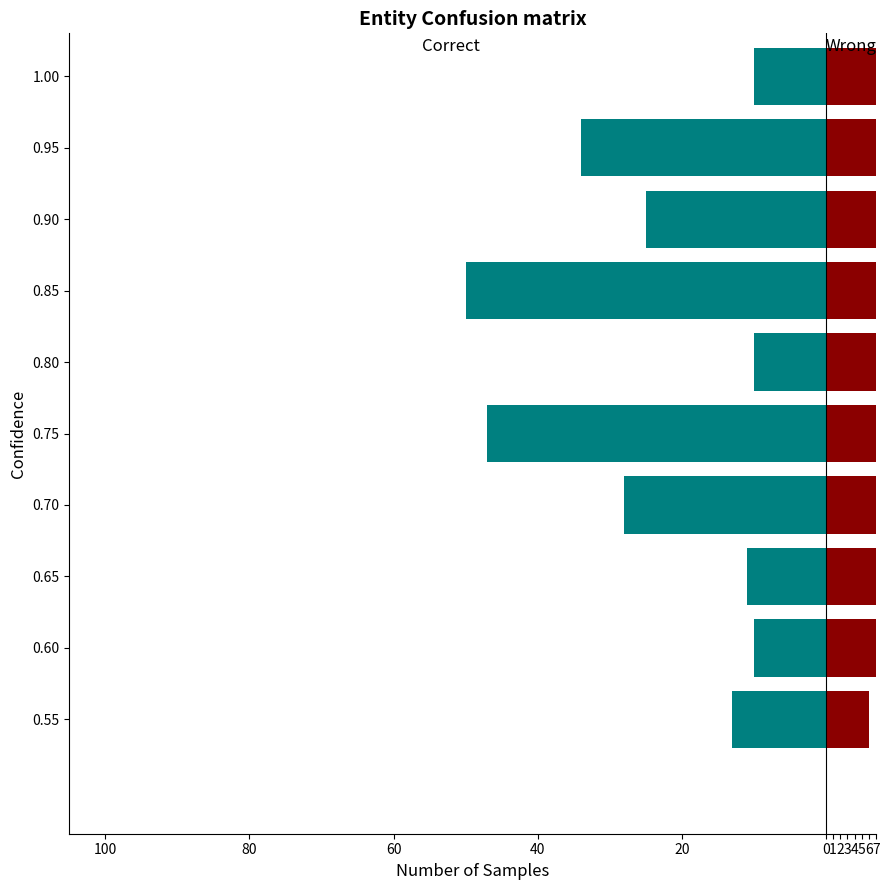

Is the value of Correct at 0.55 greater than the value of Wrong at 0.60?

No